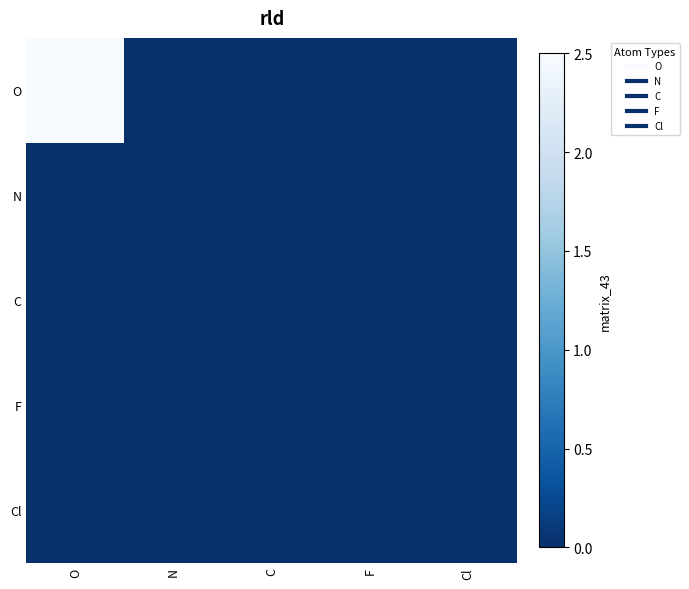

At which category is the sum across all series the highest?

O